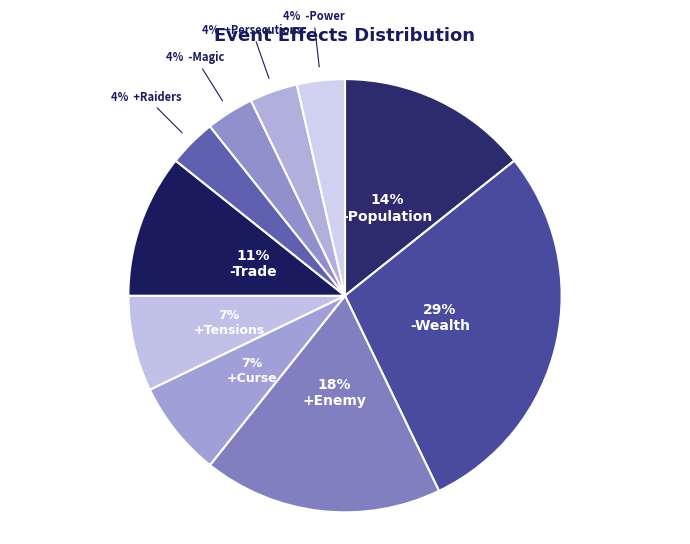

What is the largest slice in the pie chart?

-Wealth